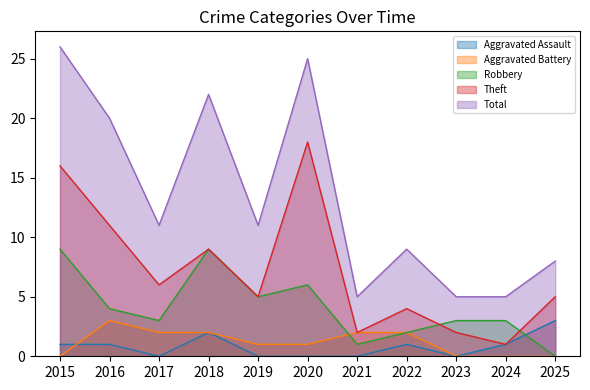

Between 2018 and 2024, which is larger?

2018